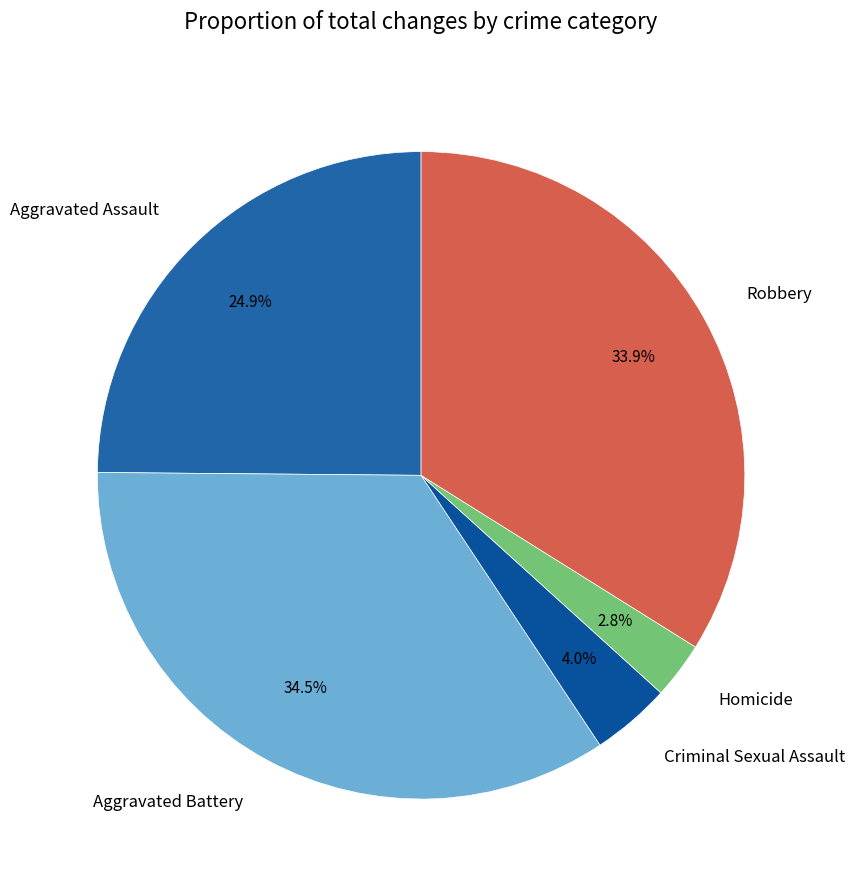

Combined, do Homicide and Criminal Sexual Assault account for over 50%?

No